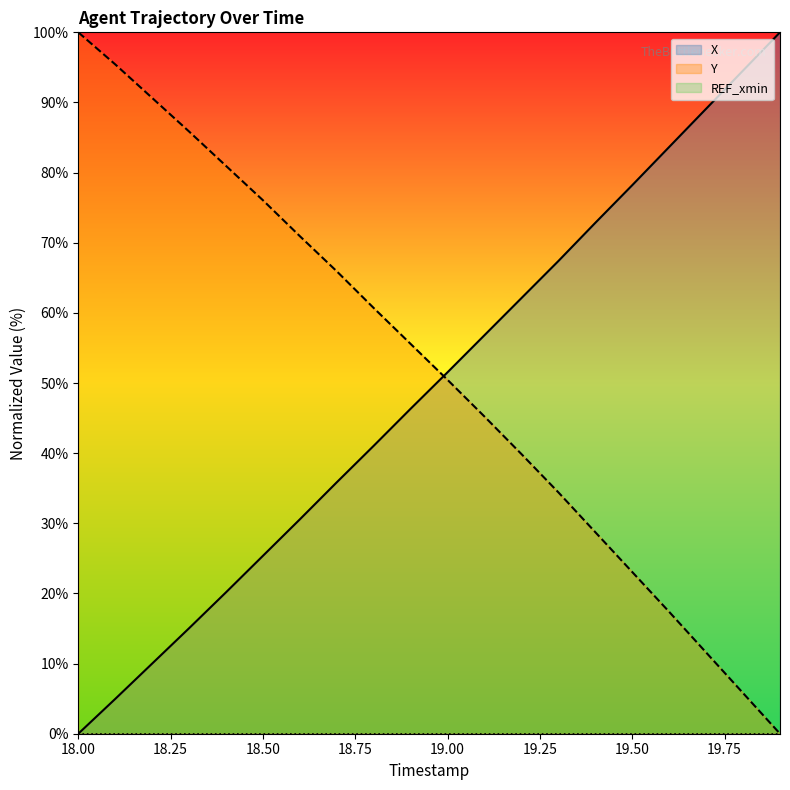

Does the chart have visible grid lines?

No